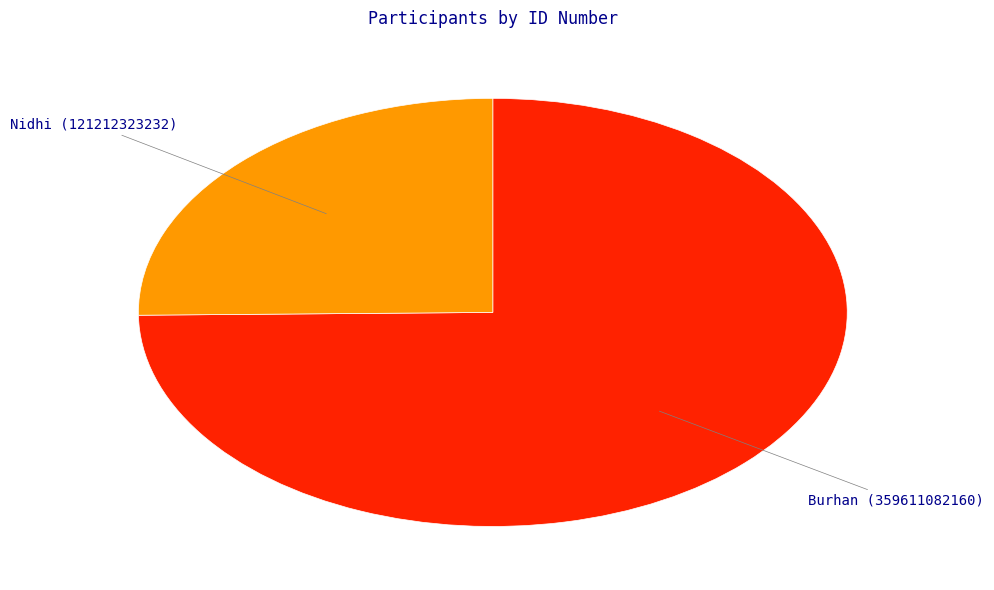

True or false: Burhan accounts for 65% of the total.

False